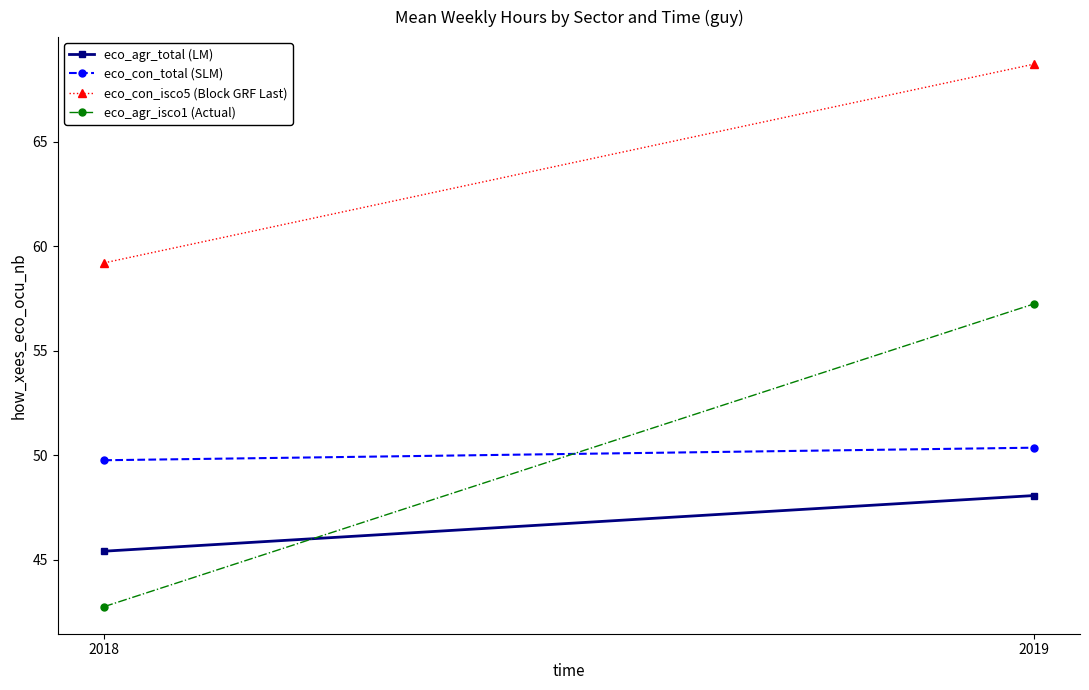

At 2019, list the series in order from smallest to largest.

eco_agr_total (LM), eco_con_total (SLM), eco_agr_isco1 (Actual), eco_con_isco5 (Block GRF Last)